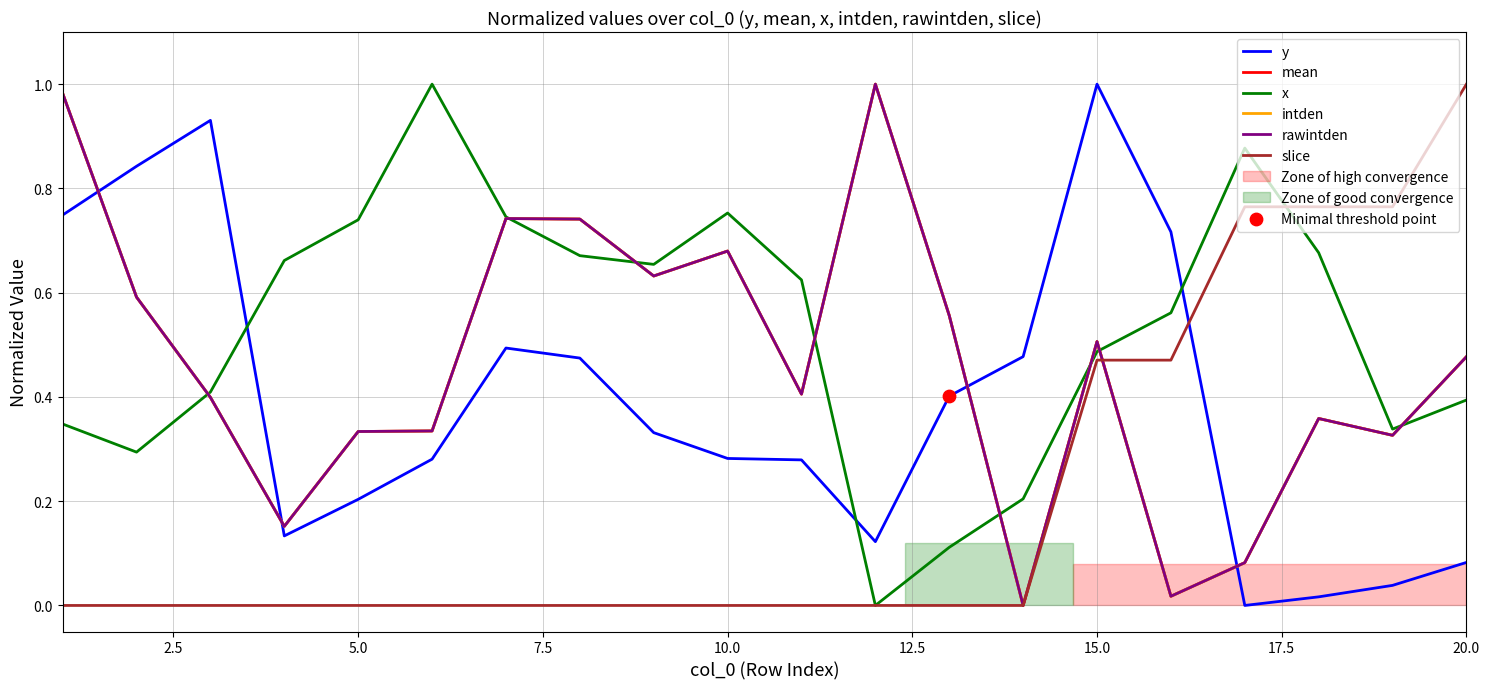

Does the chart have visible grid lines?

Yes